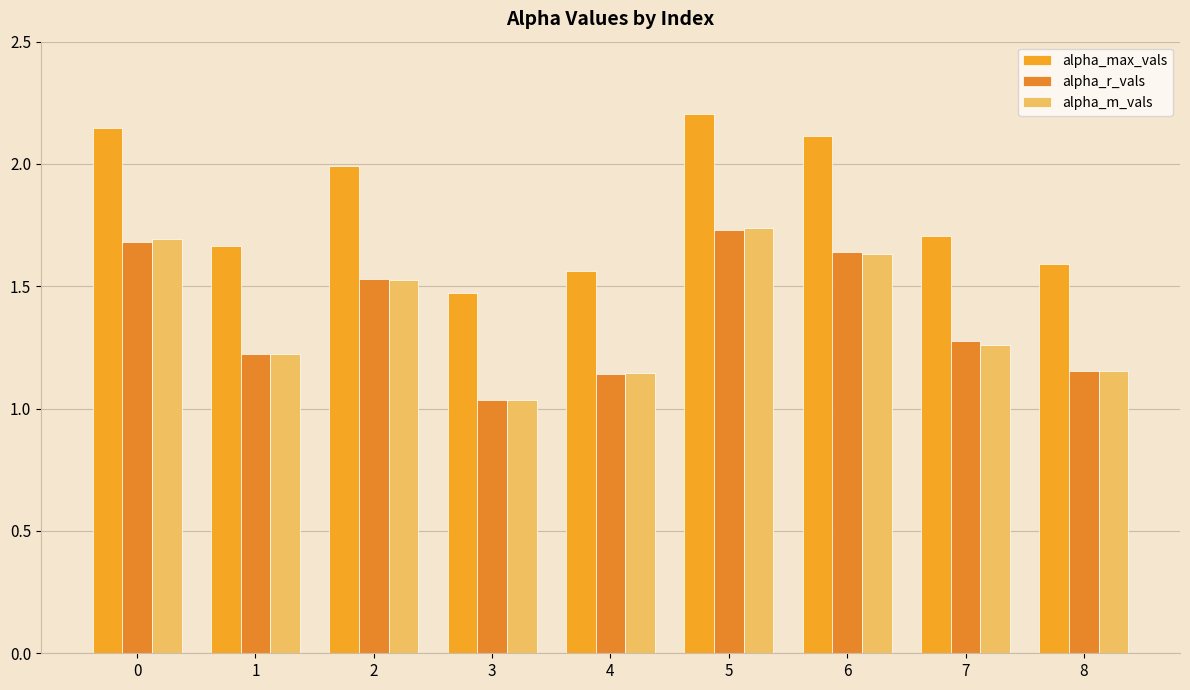

What are all the series names shown in the legend?

alpha_max_vals, alpha_r_vals, alpha_m_vals